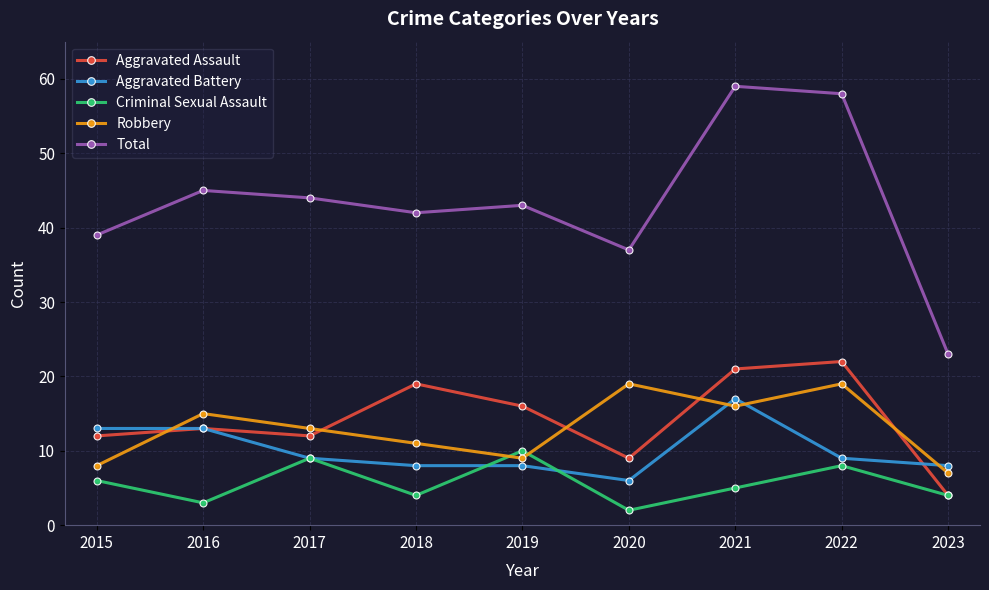

Between 2019 and 2021, which series saw the biggest shift?

Total